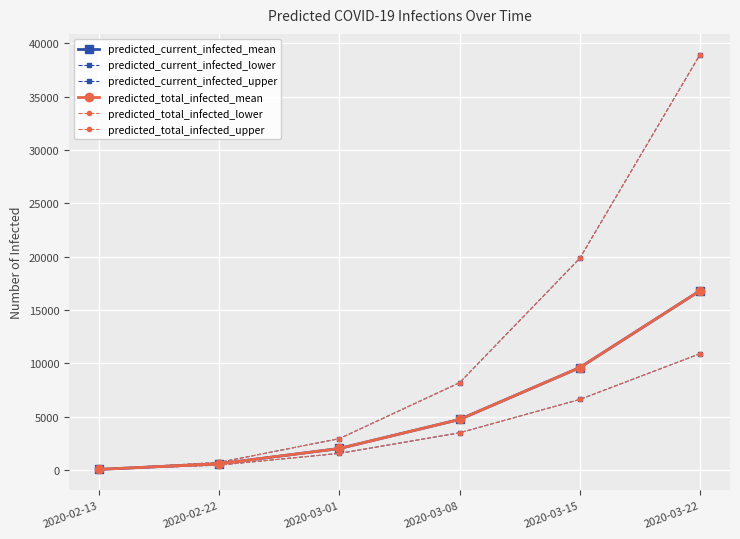

What is the label of the 1st point from the right?

2020-03-22